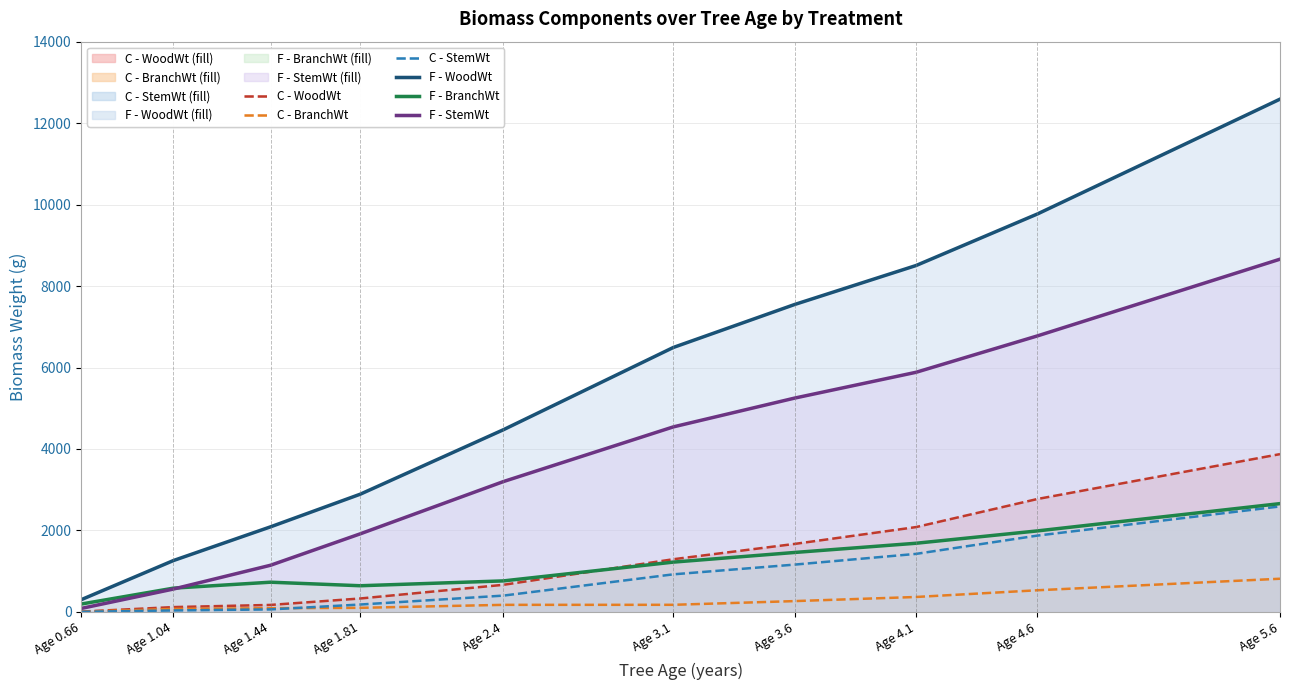

Which series has the widest spread of values?

F - WoodWt (line)